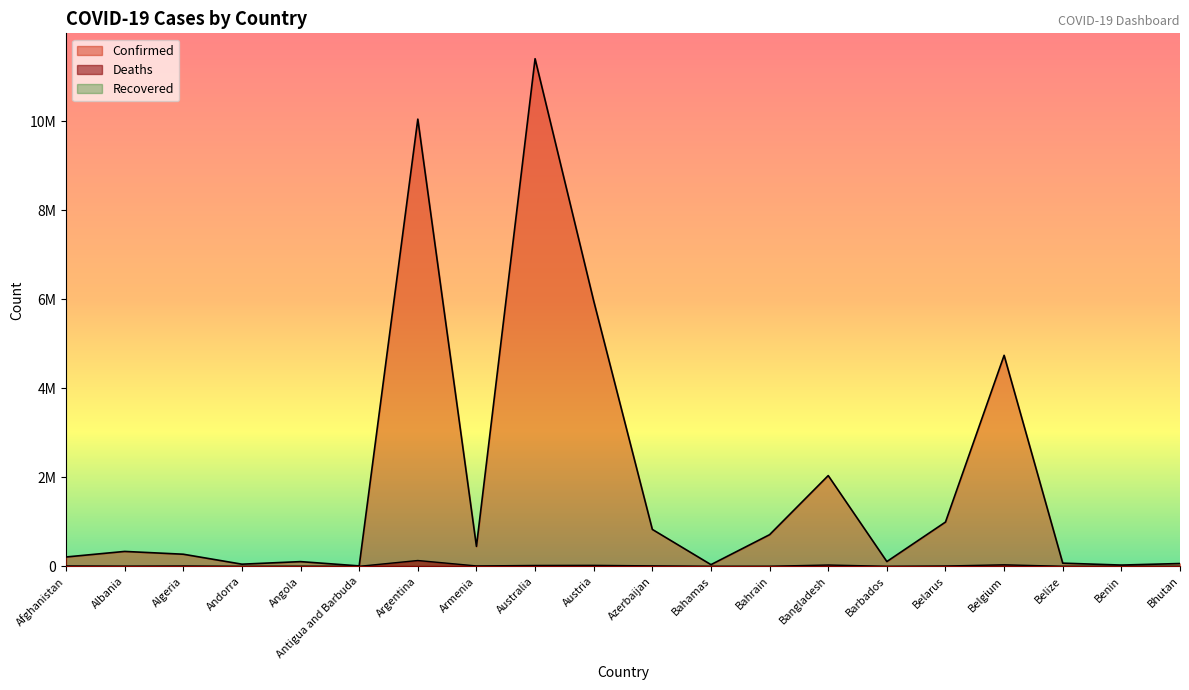

At which category is the sum across all series the highest?

Australia